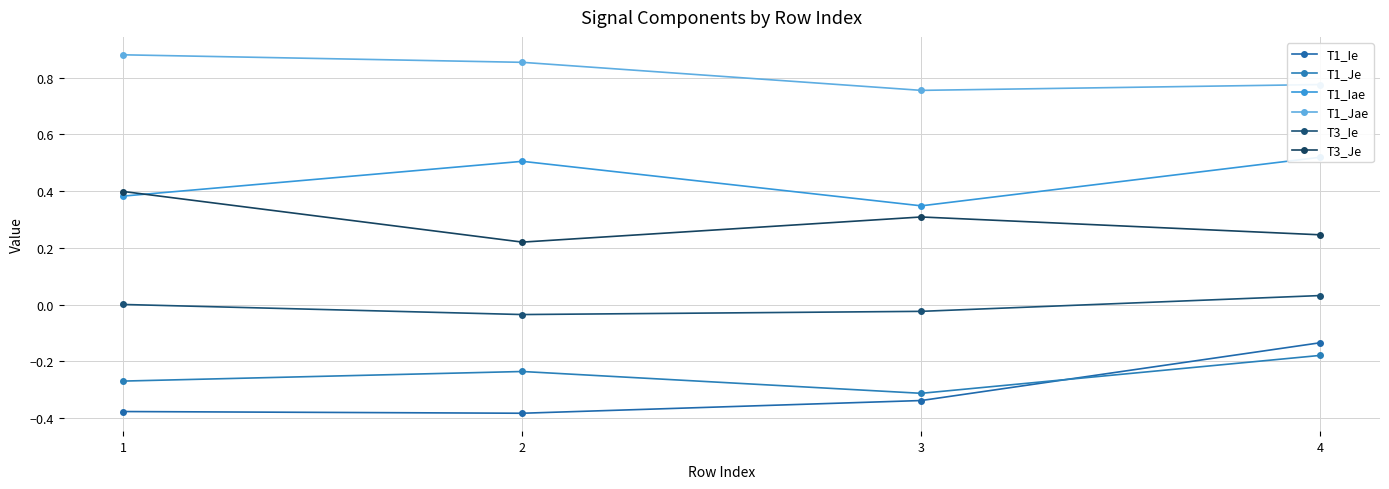

What is the difference between the second highest and second lowest values in the T1_Jae series?

0.1